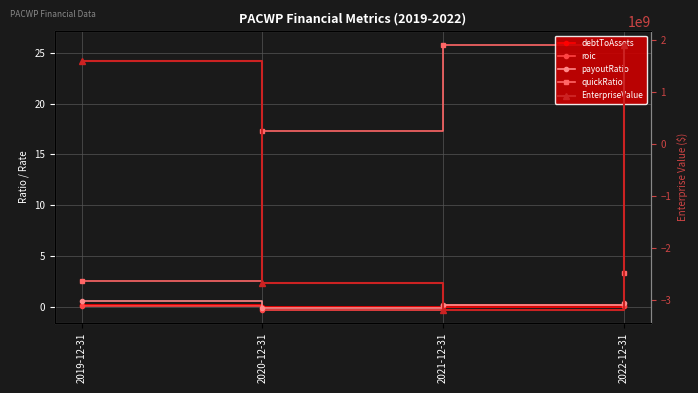

What is the smallest value displayed?

-3193951000.0